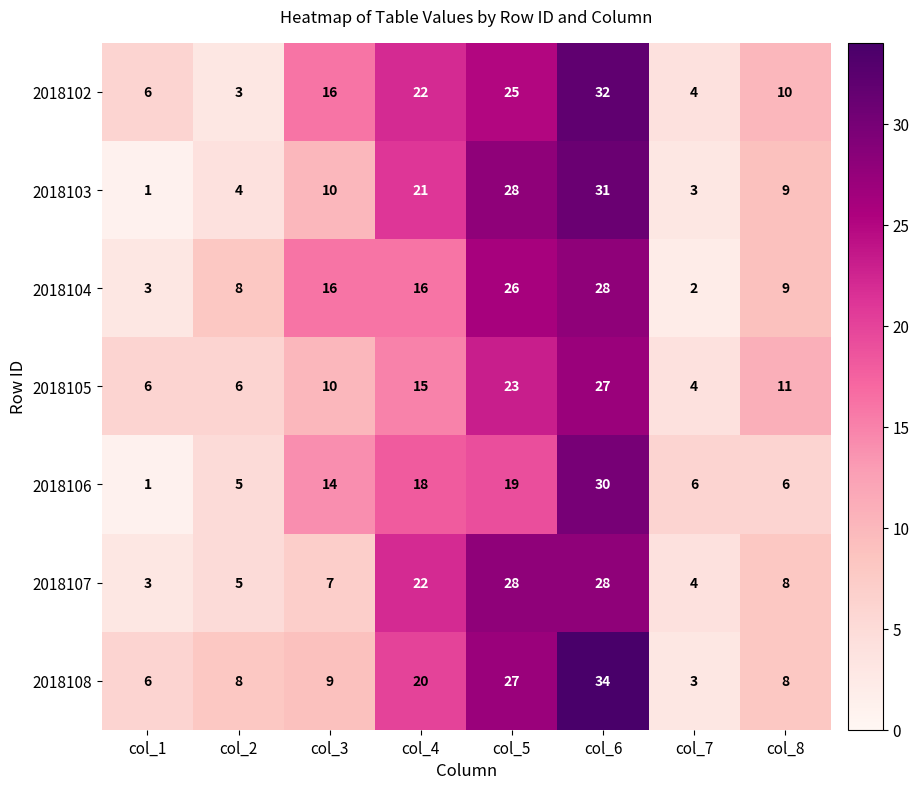

Which series has the largest total across all categories?

2018102